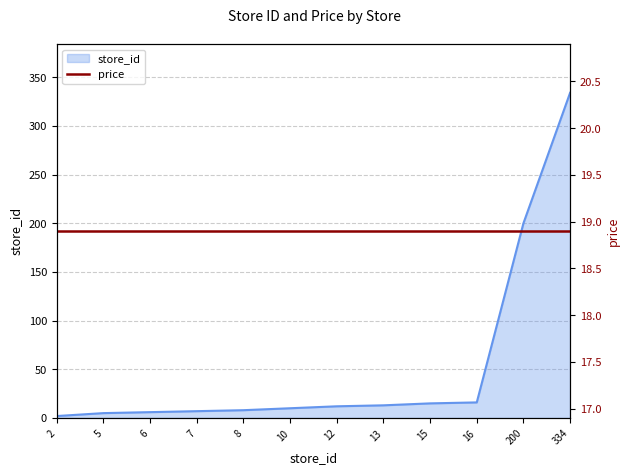

The chart shows a value of 19 at 13. True or false?

False